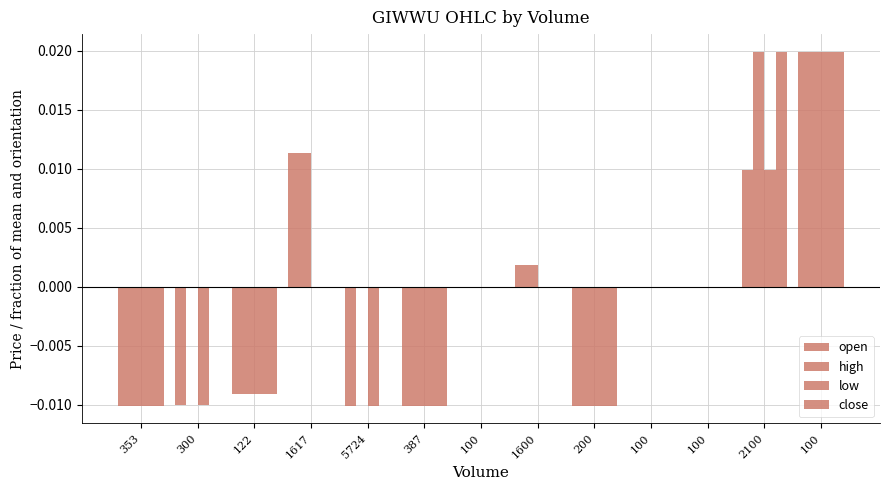

How many series are shown in this chart?

4